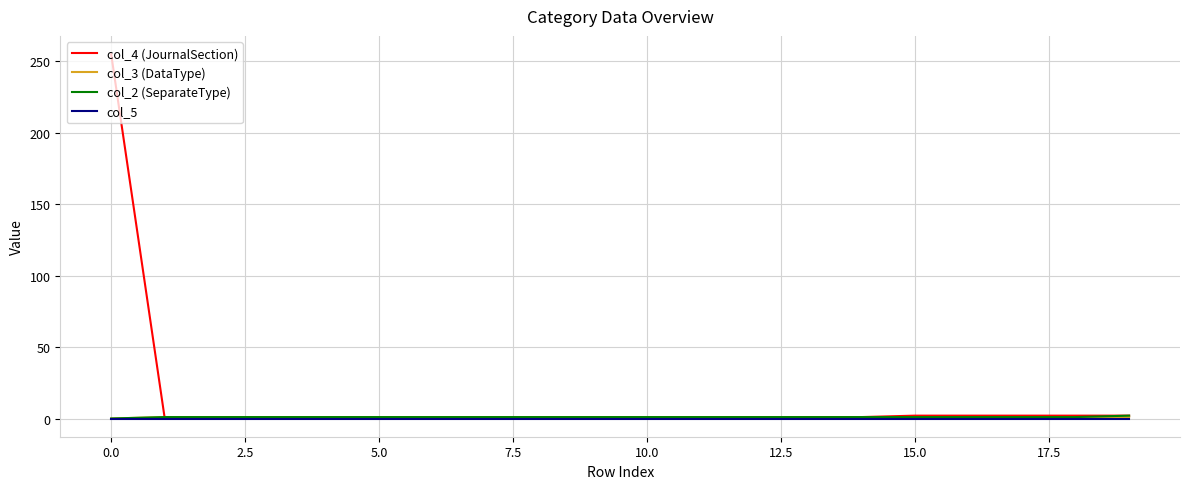

What is the greatest value displayed?

255